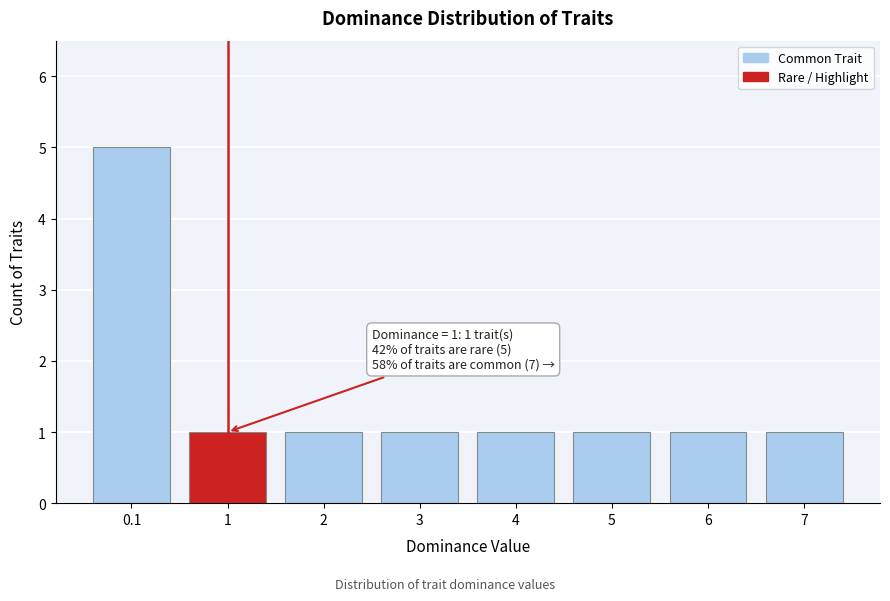

Reading left to right, transcribe all the data shown in this chart.

0.1=5	1=1	2=1	3=1	4=1	5=1	6=1	7=1